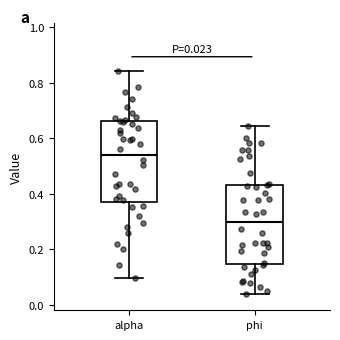

Which box has the highest median line?

alpha